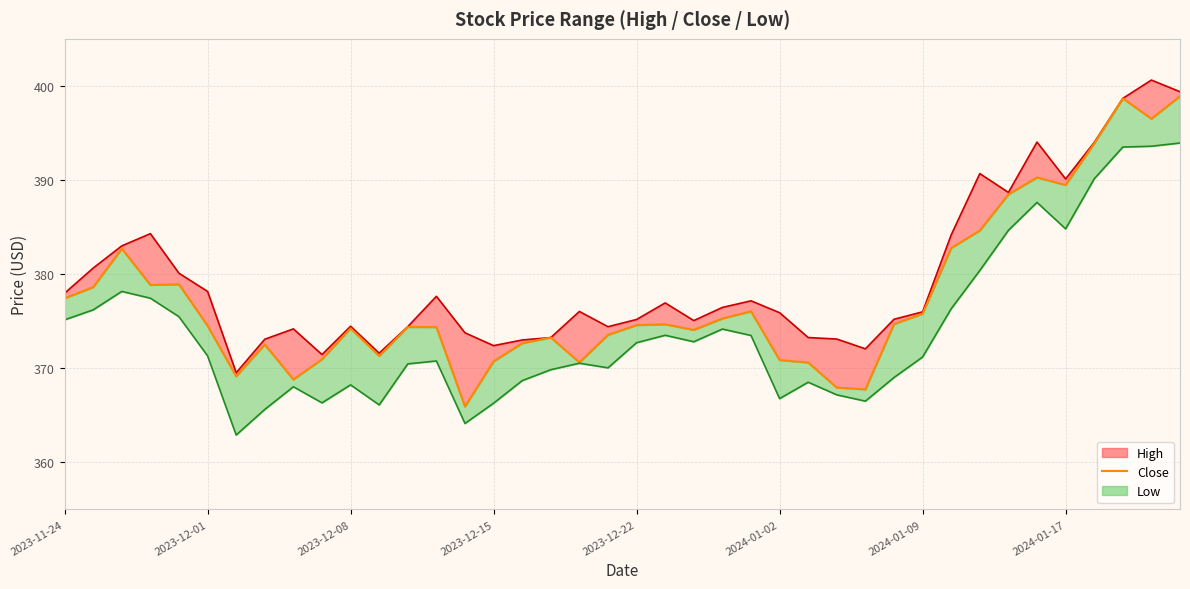

What is the average value?

377.5